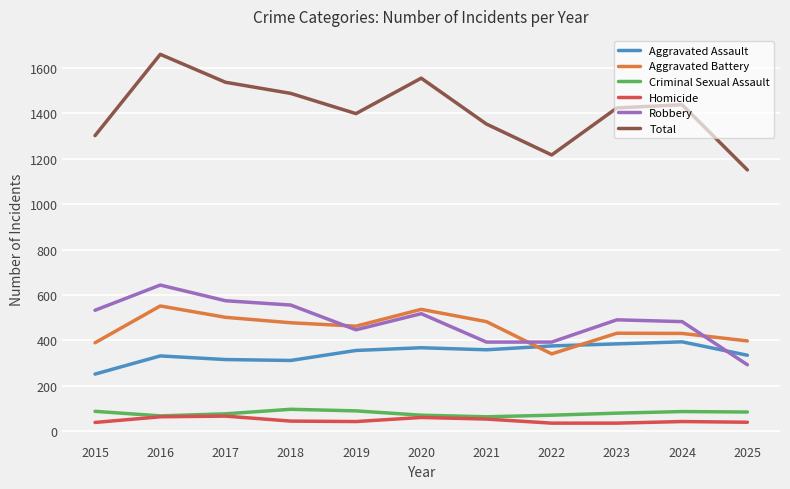

Rank the series at 2023 from lowest to highest value.

Homicide, Criminal Sexual Assault, Aggravated Assault, Aggravated Battery, Robbery, Total